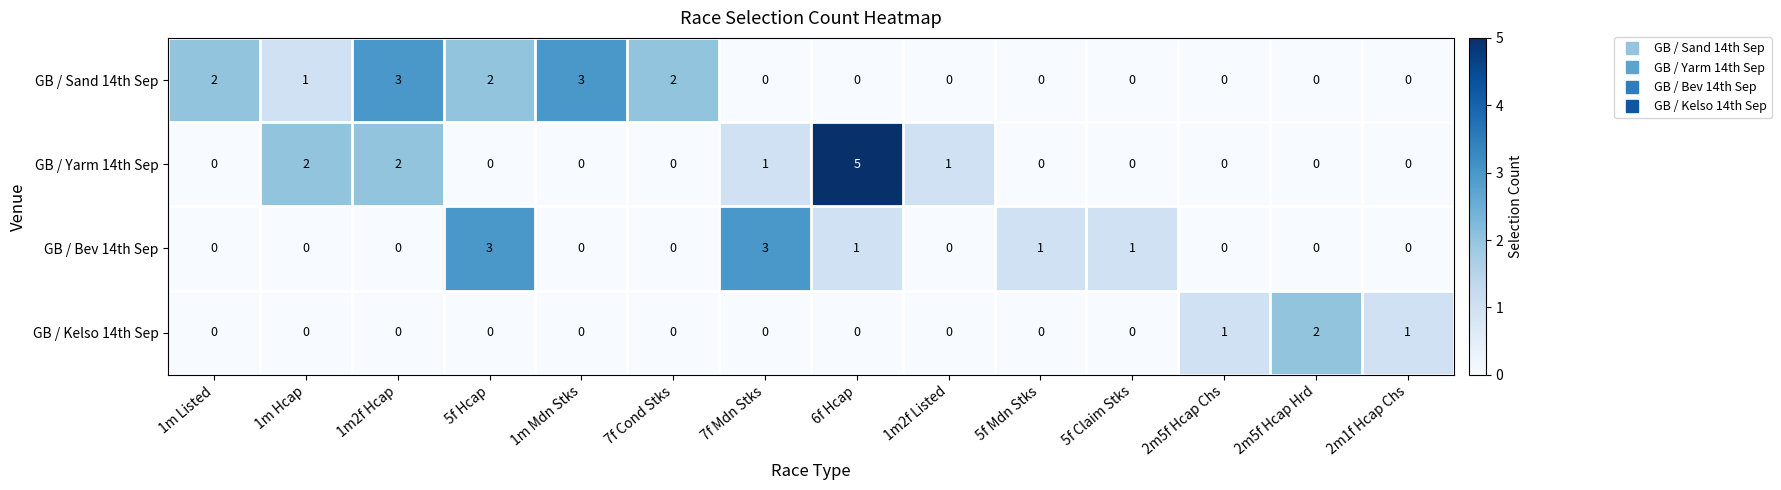

How many GB / Sand 14th Sep values are between 0 and 2?

12